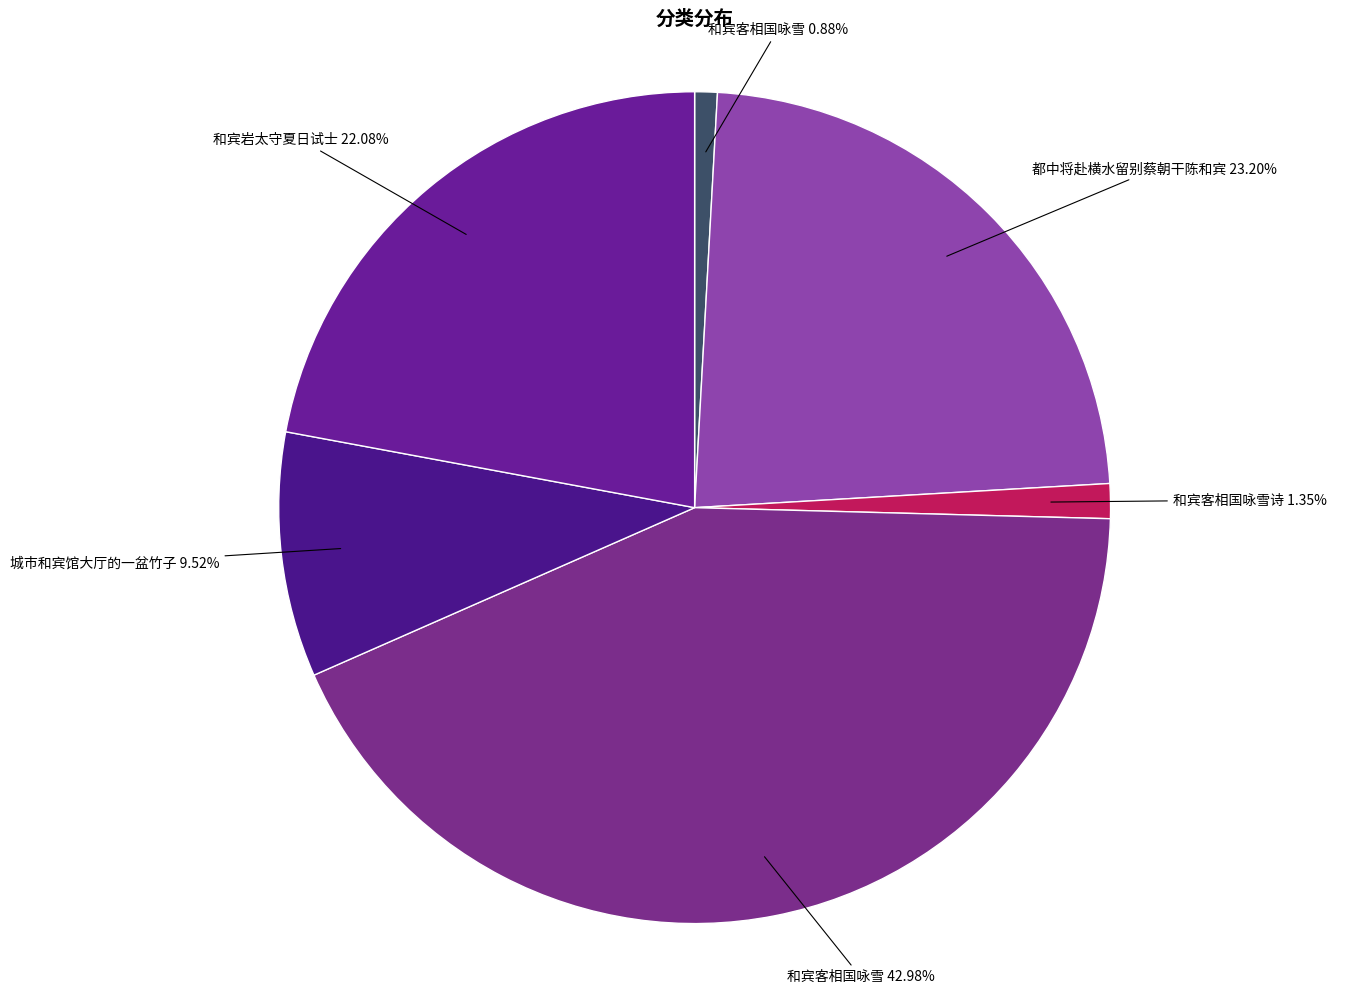

Is there any slice that represents more than half of the pie?

No